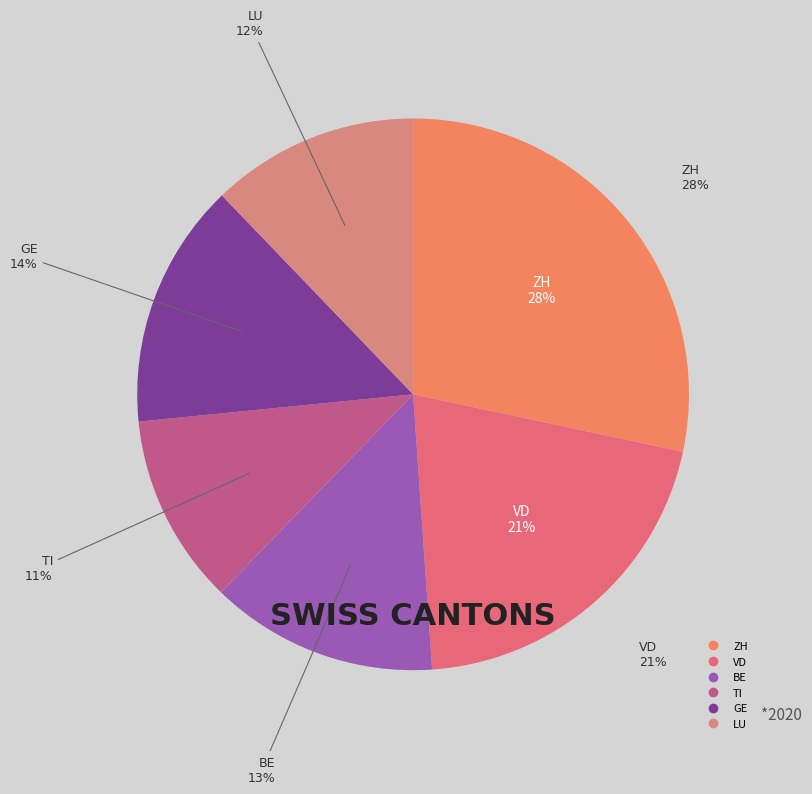

Does any single category account for the majority?

No